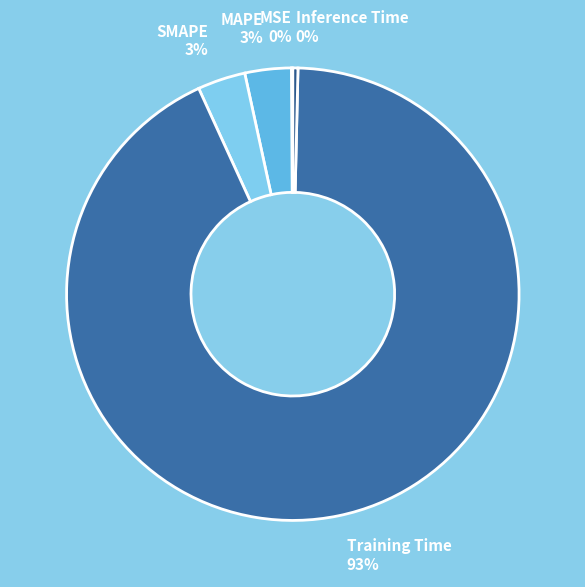

Is the sum of MAPE and Training Time greater than half?

Yes